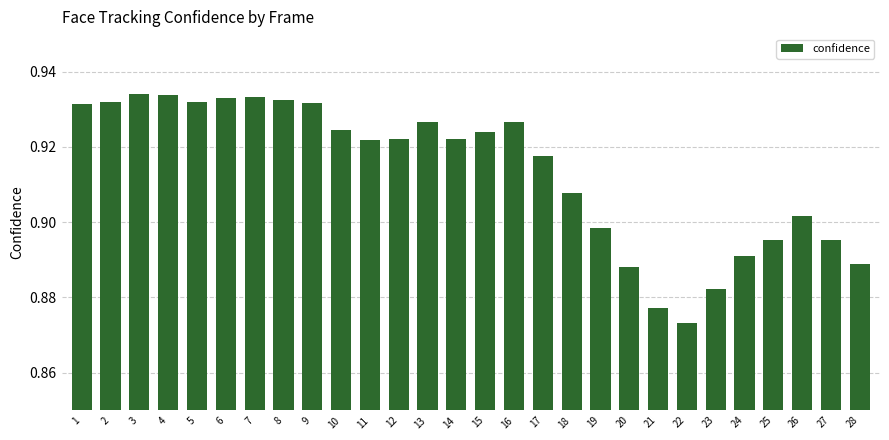

The value at 2 is 1.6. True or false?

False